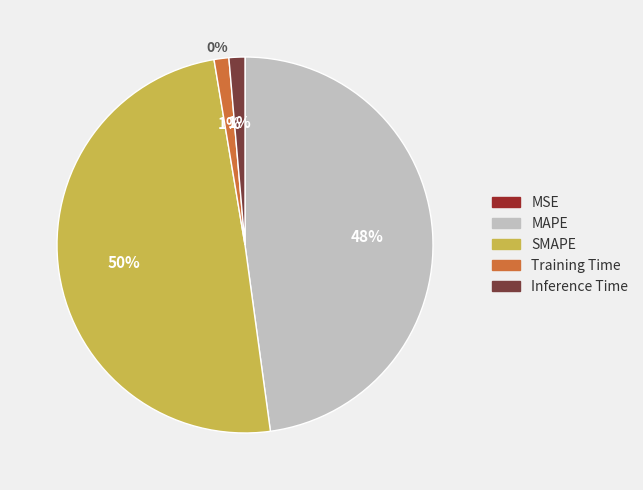

Does MAPE account for over 50% of the chart?

No